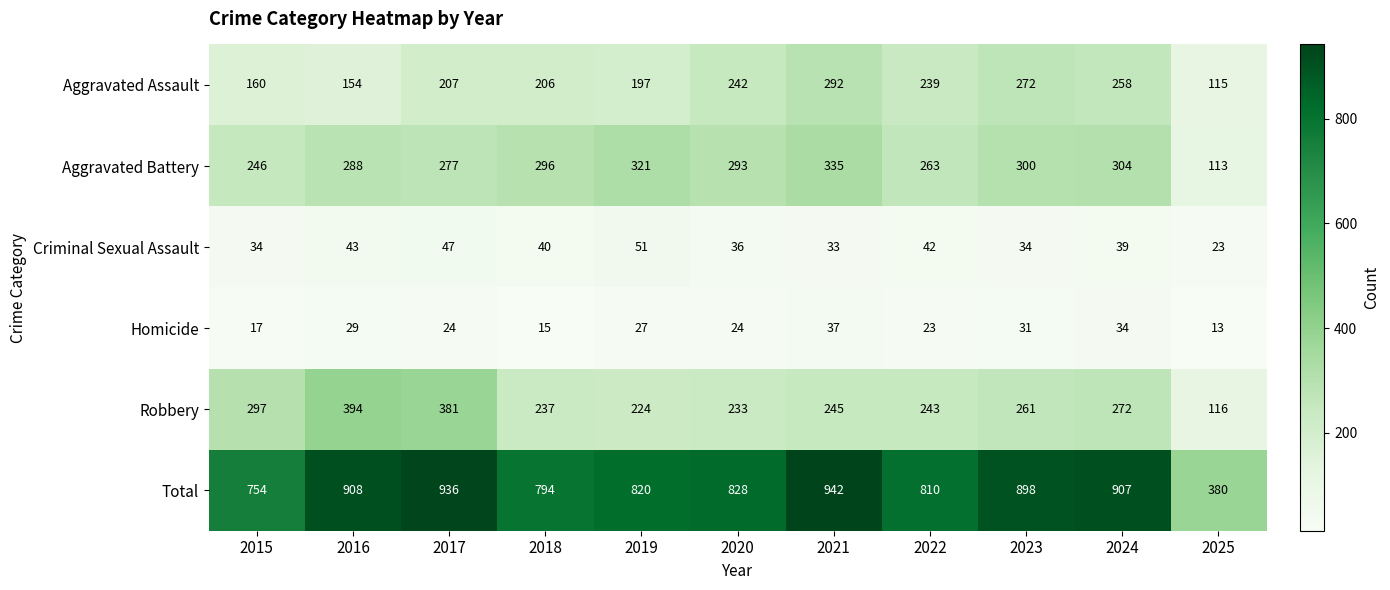

What is the approximate value of Aggravated Battery at 2017, to the nearest 10?

280